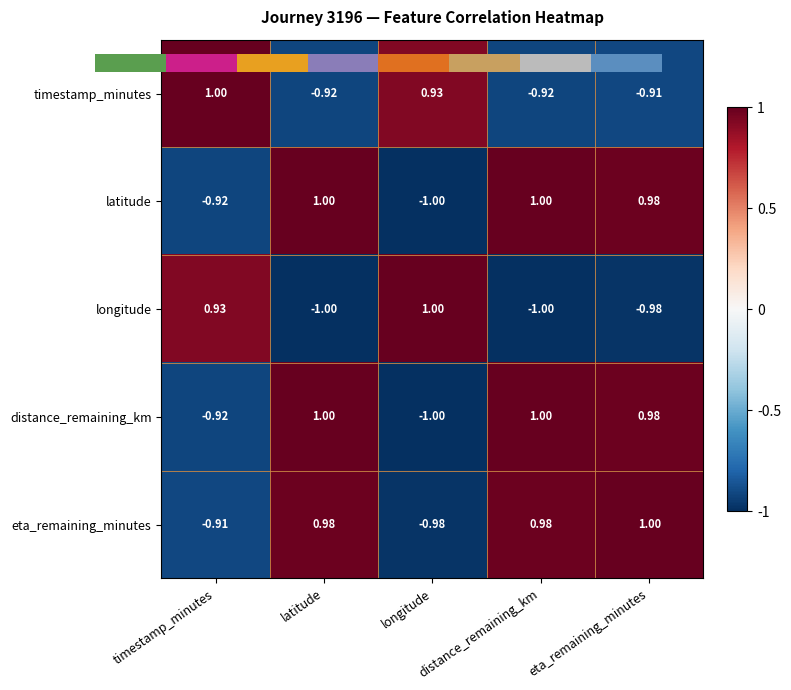

What is the sum of the distance_remaining_km values at timestamp_minutes and eta_remaining_minutes?

0.1